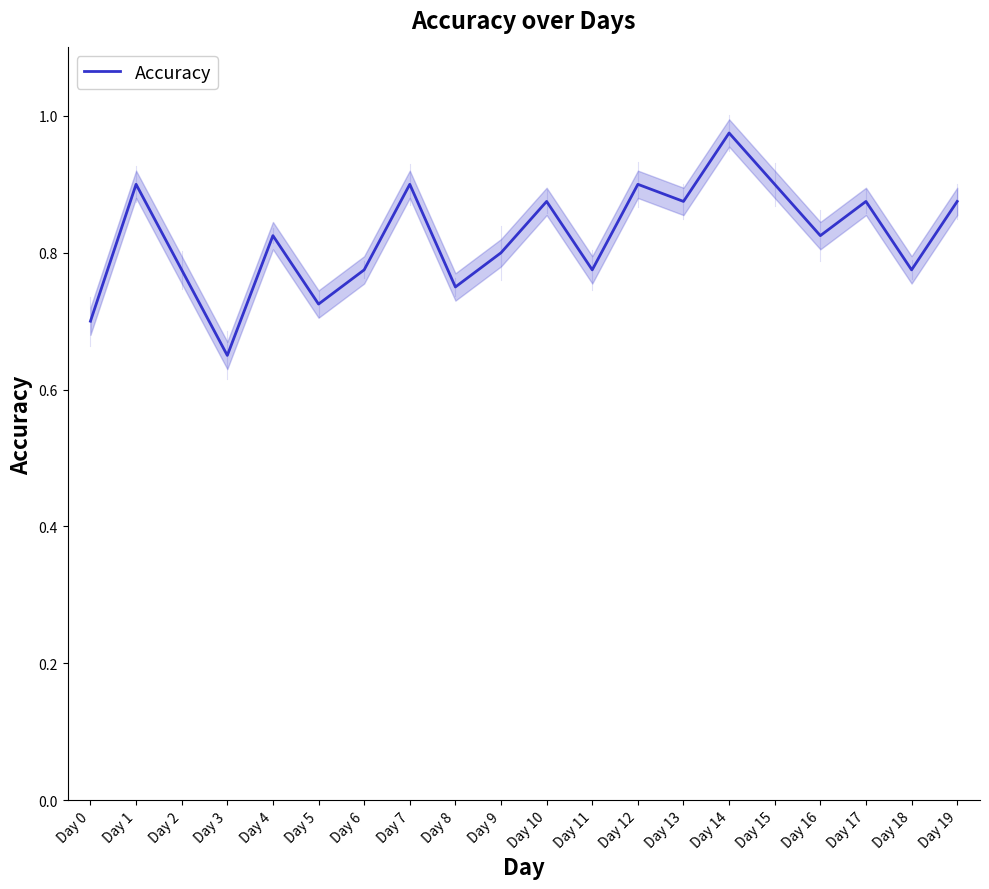

What is the difference between the maximum and minimum values?

0.3